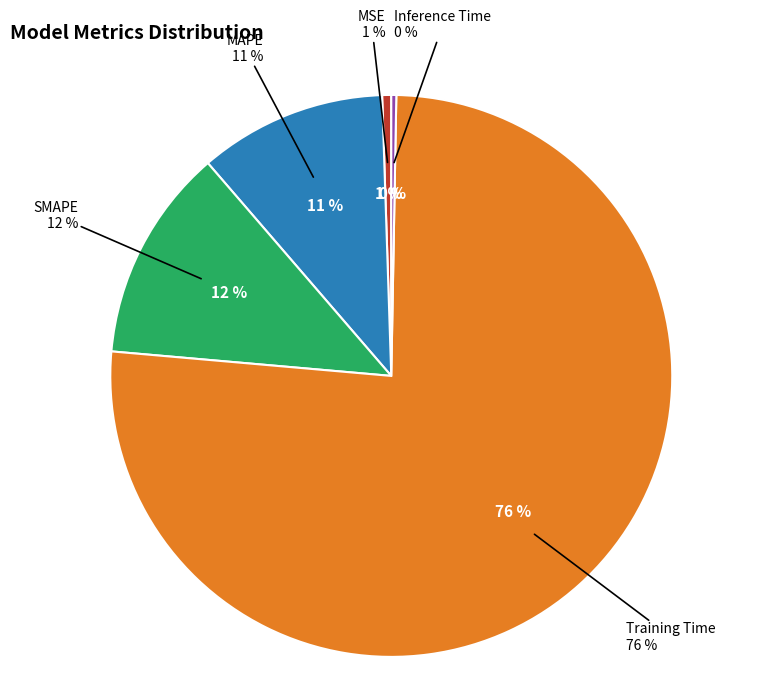

To the nearest percent, what portion does SMAPE represent?

12%